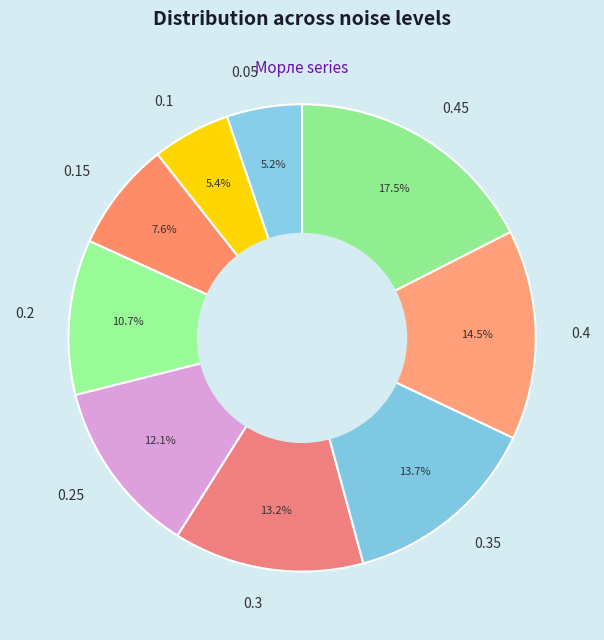

Is 0.1 the majority of the pie?

No